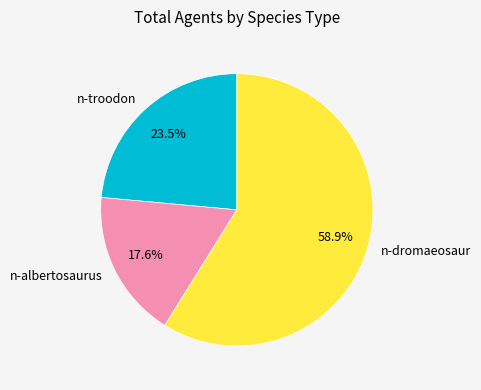

Combined, what portion of the pie is n-albertosaurus and n-dromaeosaur?

76.5%